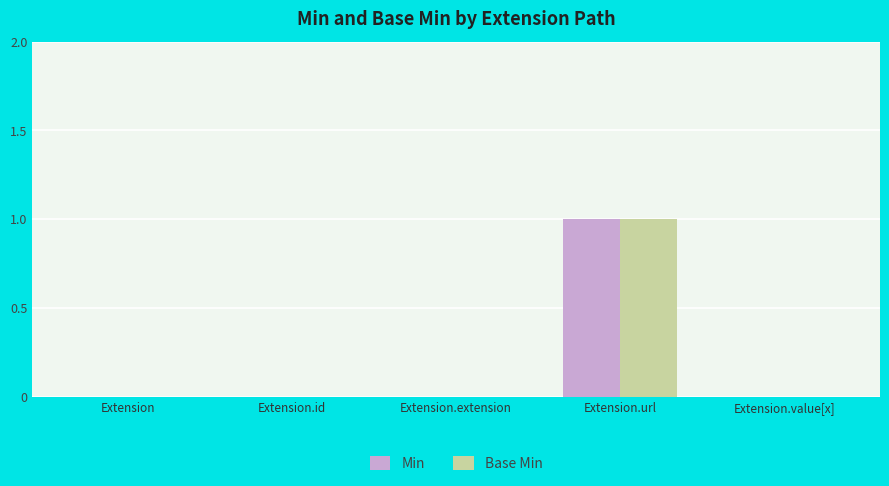

The Base Min series shows 1 at Extension.value[x]. True or false?

False